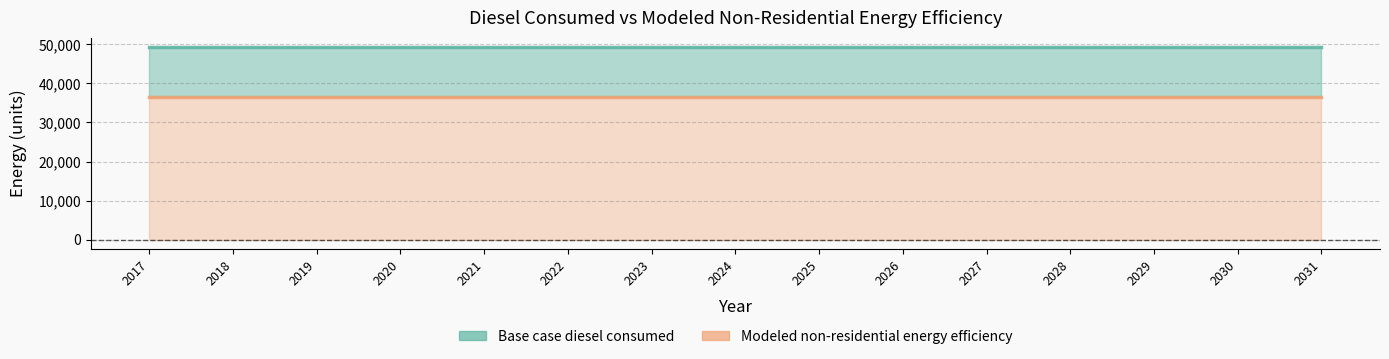

What is the difference between the highest and lowest values at 2017?

12800.8